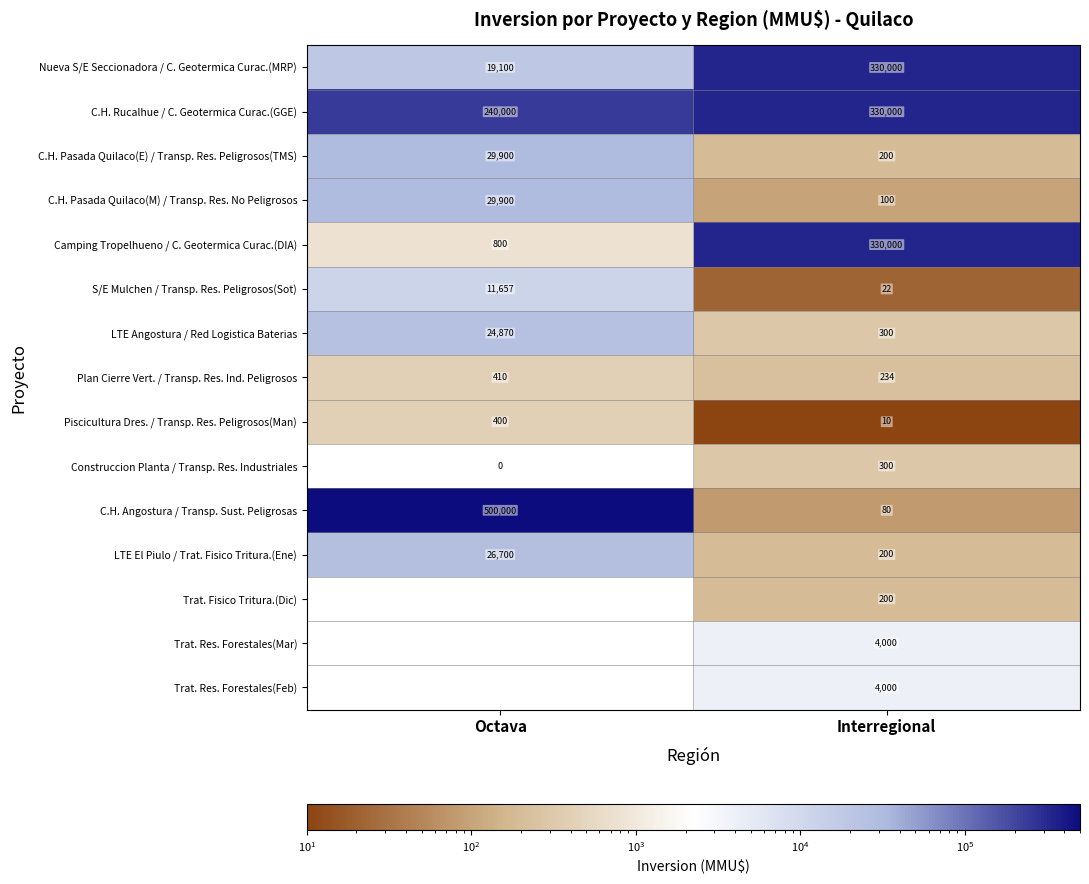

The value of Piscicultura Dres. / Transp. Res. Peligrosos(Man) at Octava is 87.4. True or false?

False